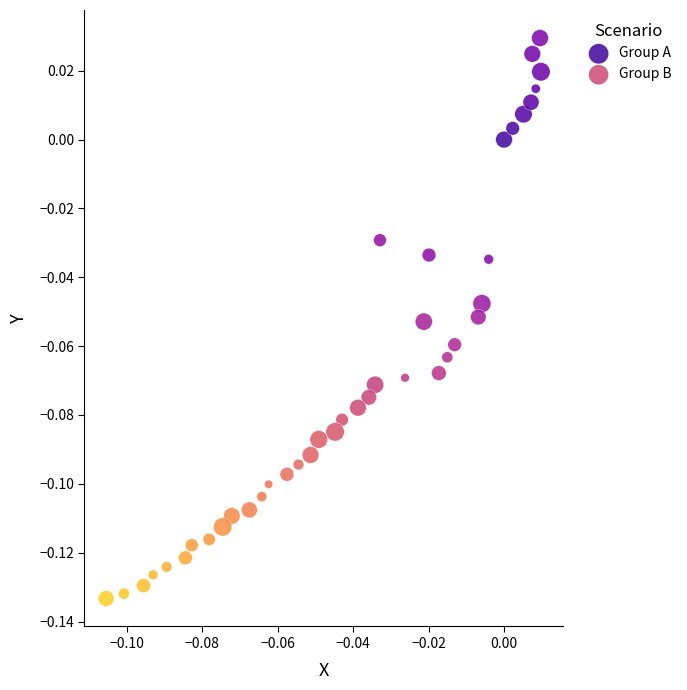

Which series has the widest spread of Y values?

Group A